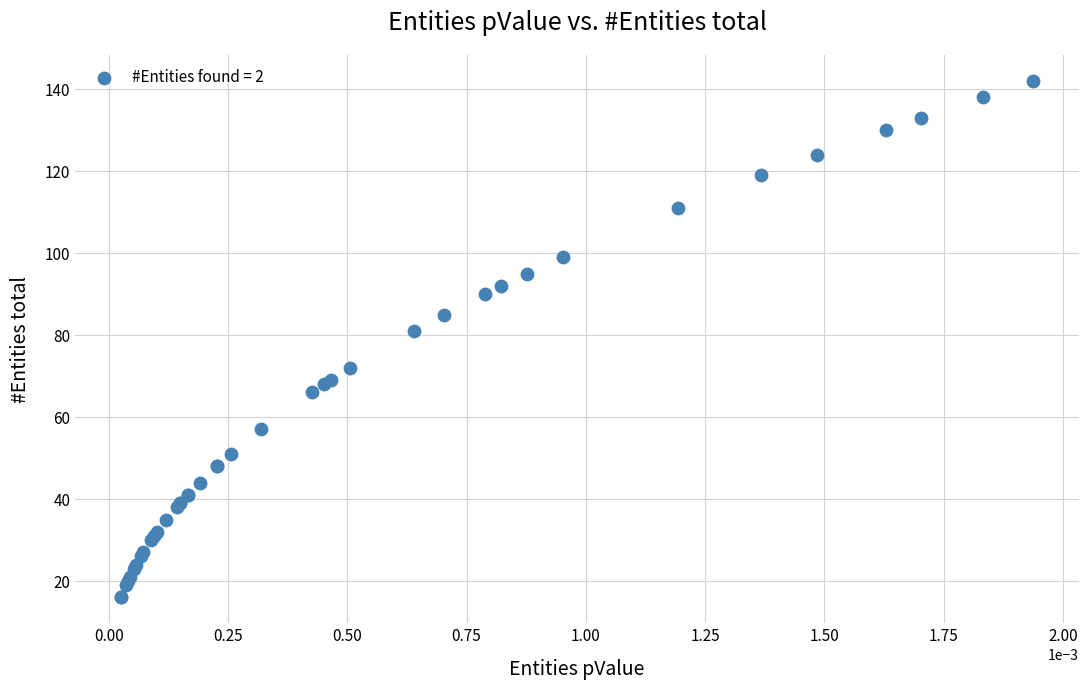

What Y value in the scatter plot is closest to 79?

81